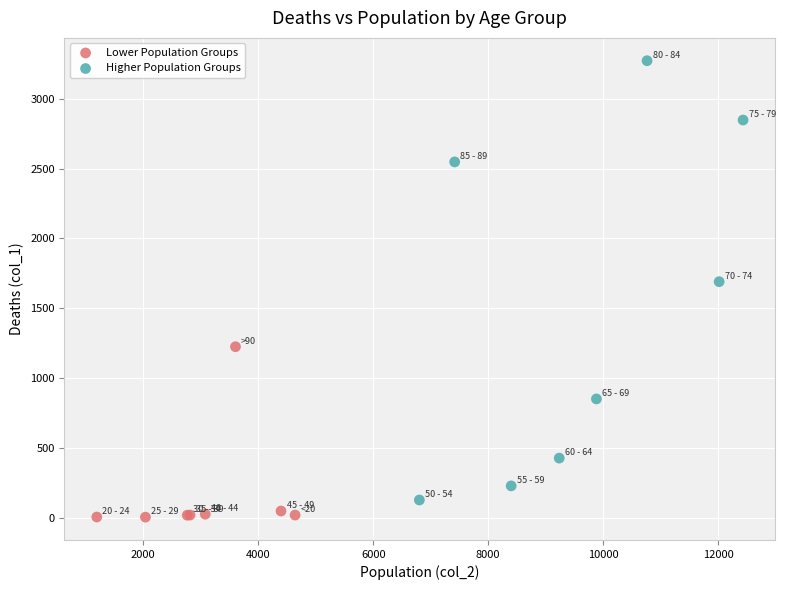

Which series contains the highest Y value?

Higher Population Groups